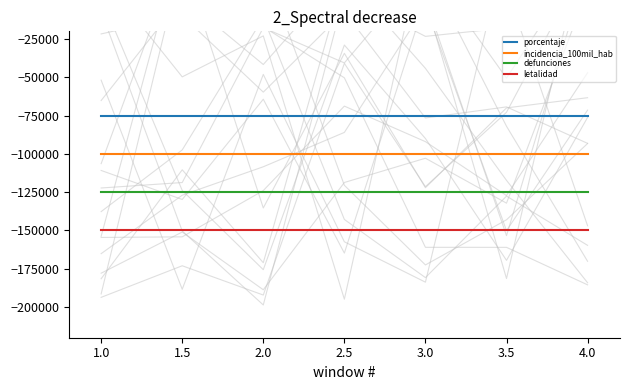

Reading left to right, extract all data points from this chart.

porcentaje: -75000	-75000	-75000	-75000	-75000	-75000	-75000
incidencia_100mil_hab: -100000	-100000	-100000	-100000	-100000	-100000	-100000
defunciones: -125000	-125000	-125000	-125000	-125000	-125000	-125000
letalidad: -150000	-150000	-150000	-150000	-150000	-150000	-150000